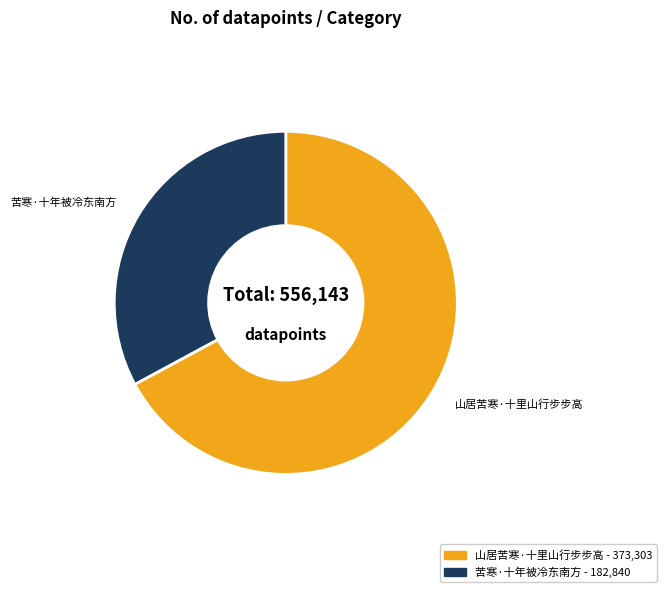

The 山居苦寒·十里山行步步高 slice represents 55% of the pie. True or false?

False